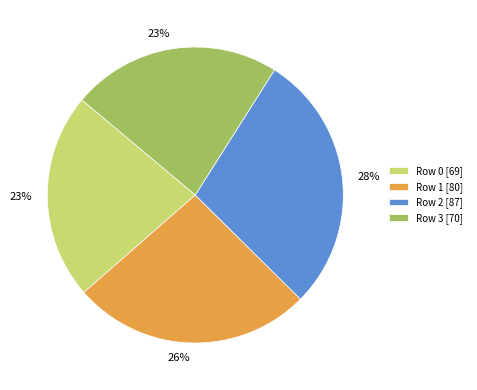

How many segments does this pie chart have?

4